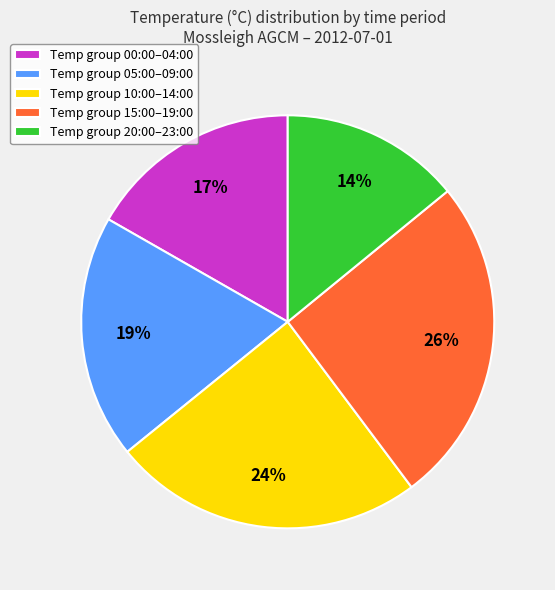

What is the smallest slice in the pie chart?

Temp group 20:00–23:00